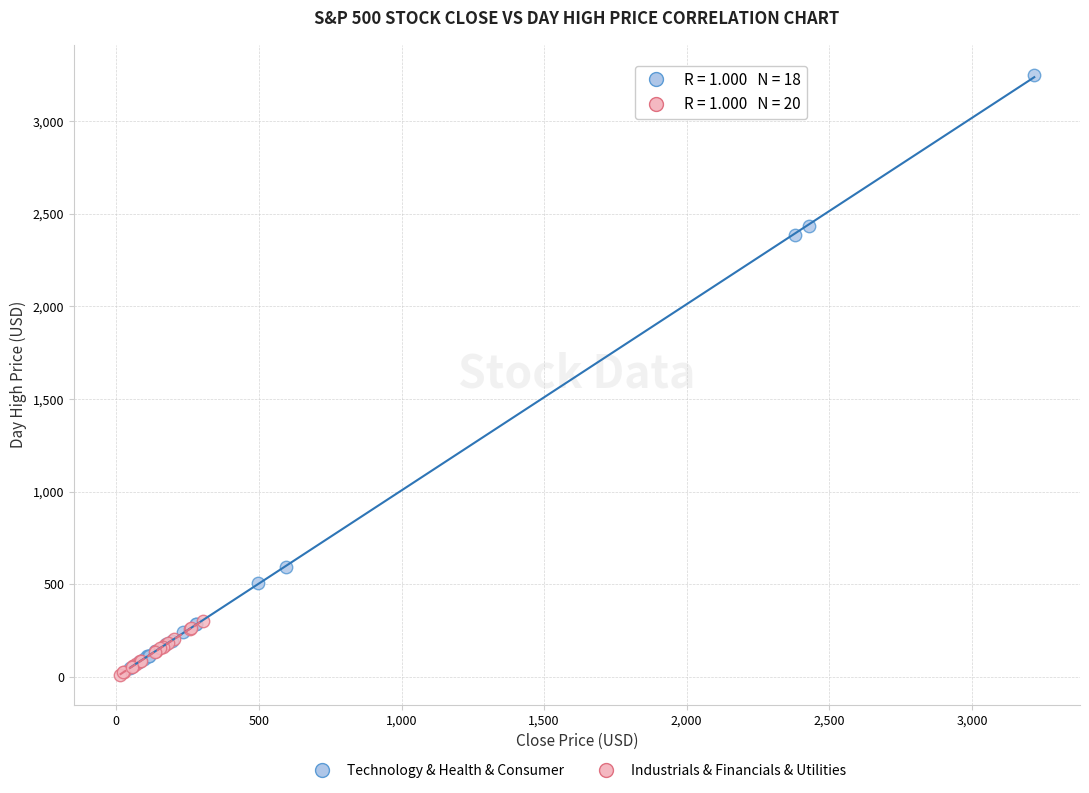

Which series reaches the minimum Y coordinate?

Industrials & Financials & Utilities